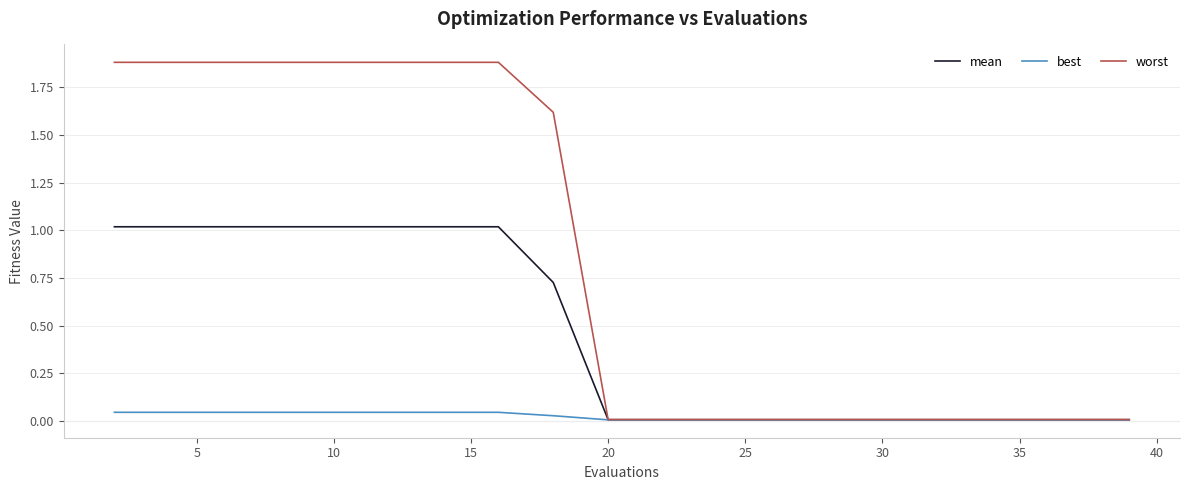

What is the maximum value shown in the chart?

1.9